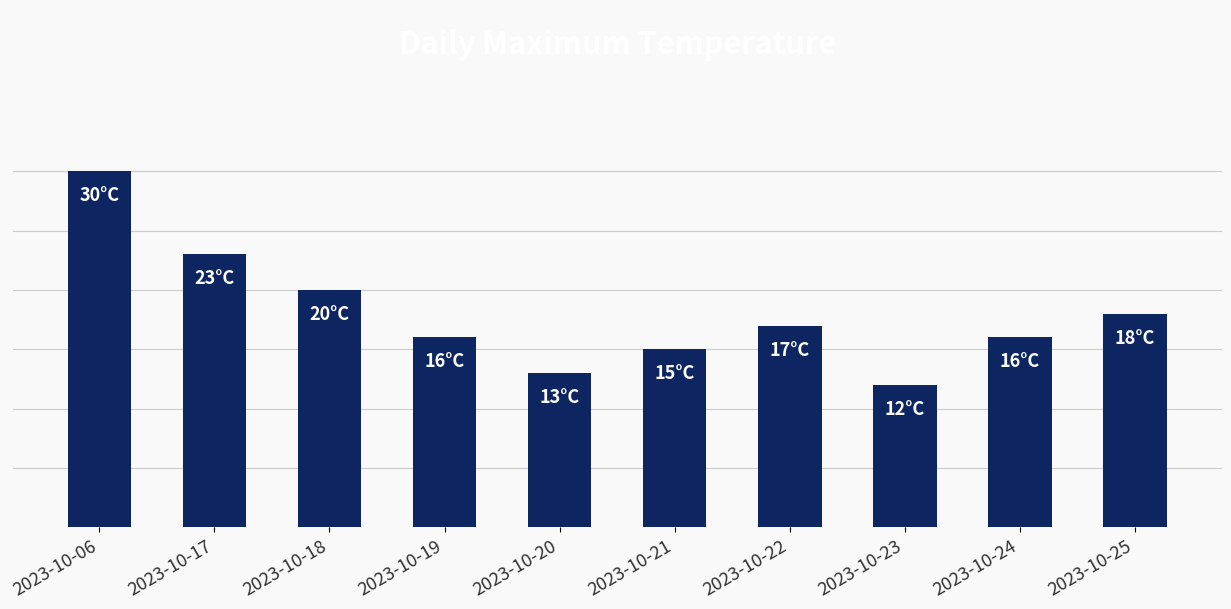

True or false: the data shows 36 at 2023-10-17.

False